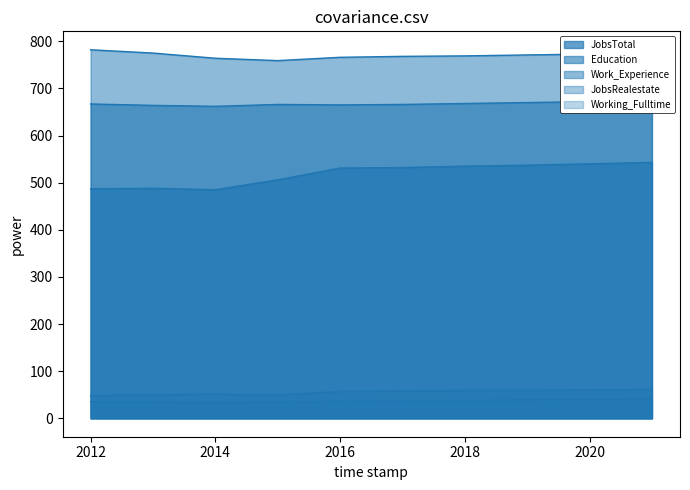

True or false: Education and Work_Experience cross at least once.

False